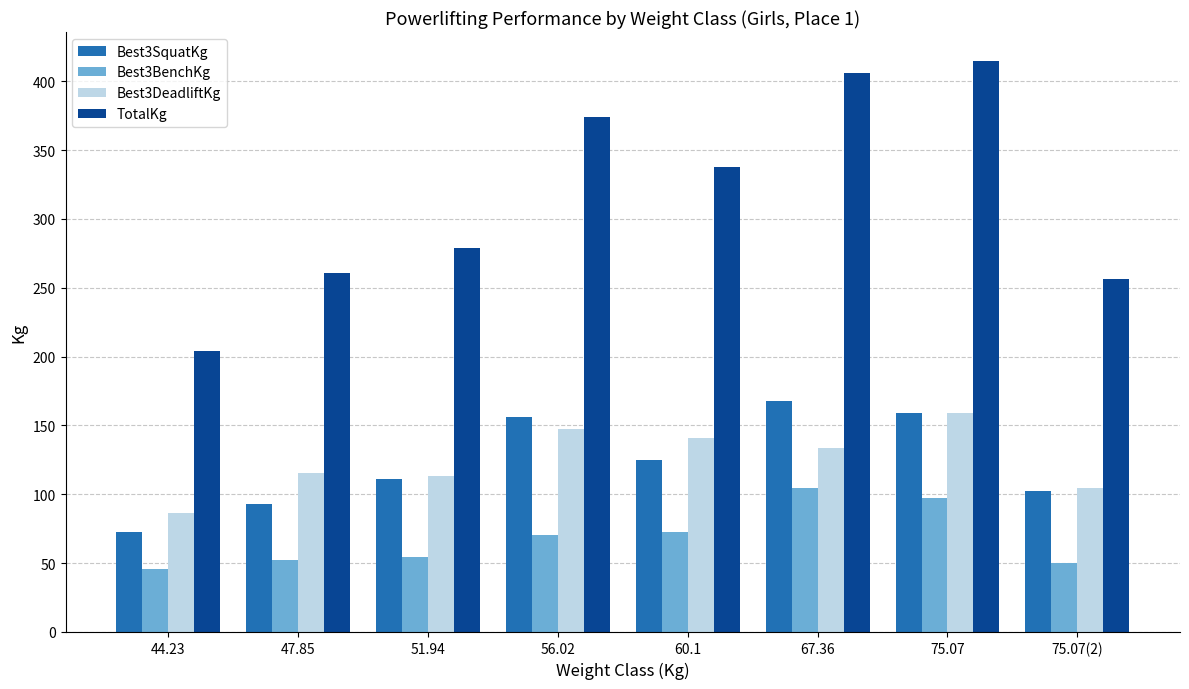

At which category is the sum across all series the highest?

75.07